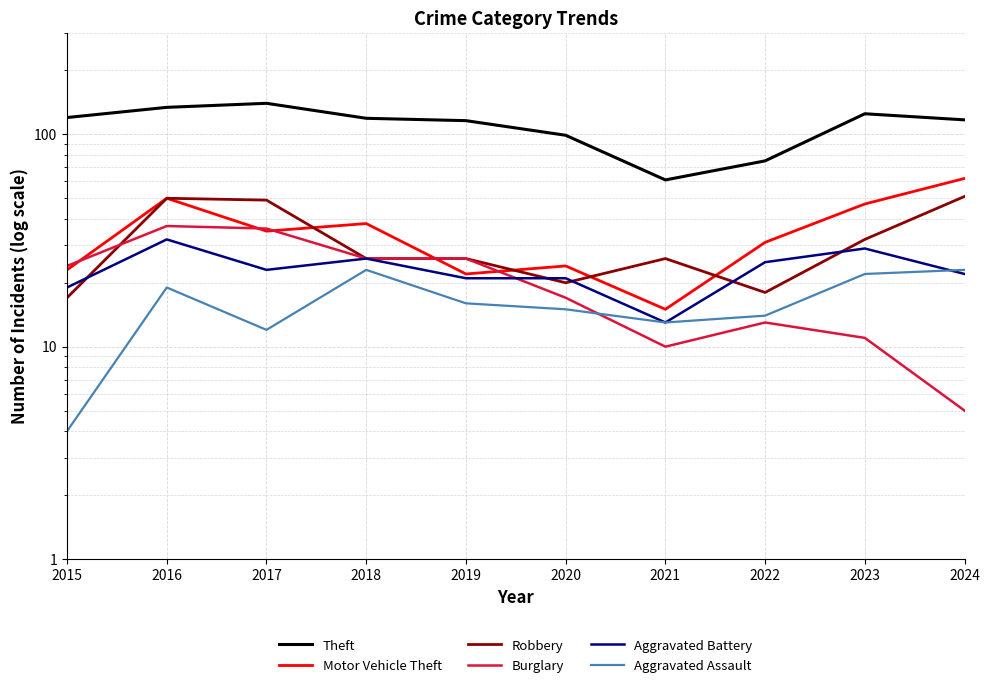

Which category has the lowest value in the Robbery series?

2015